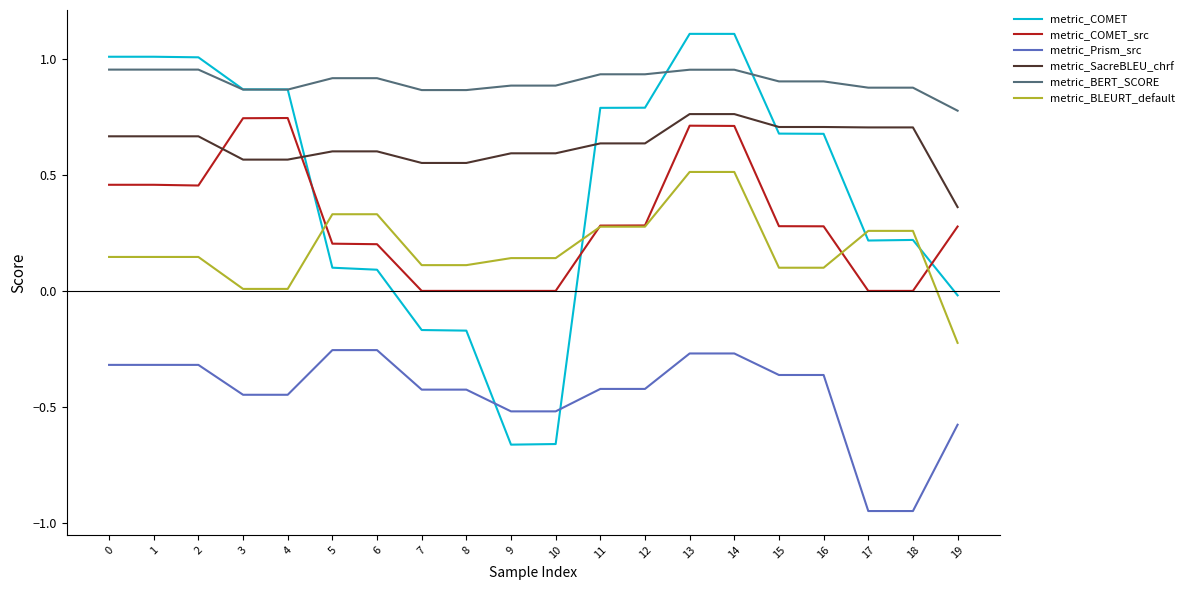

How many categories are shown in the chart?

20